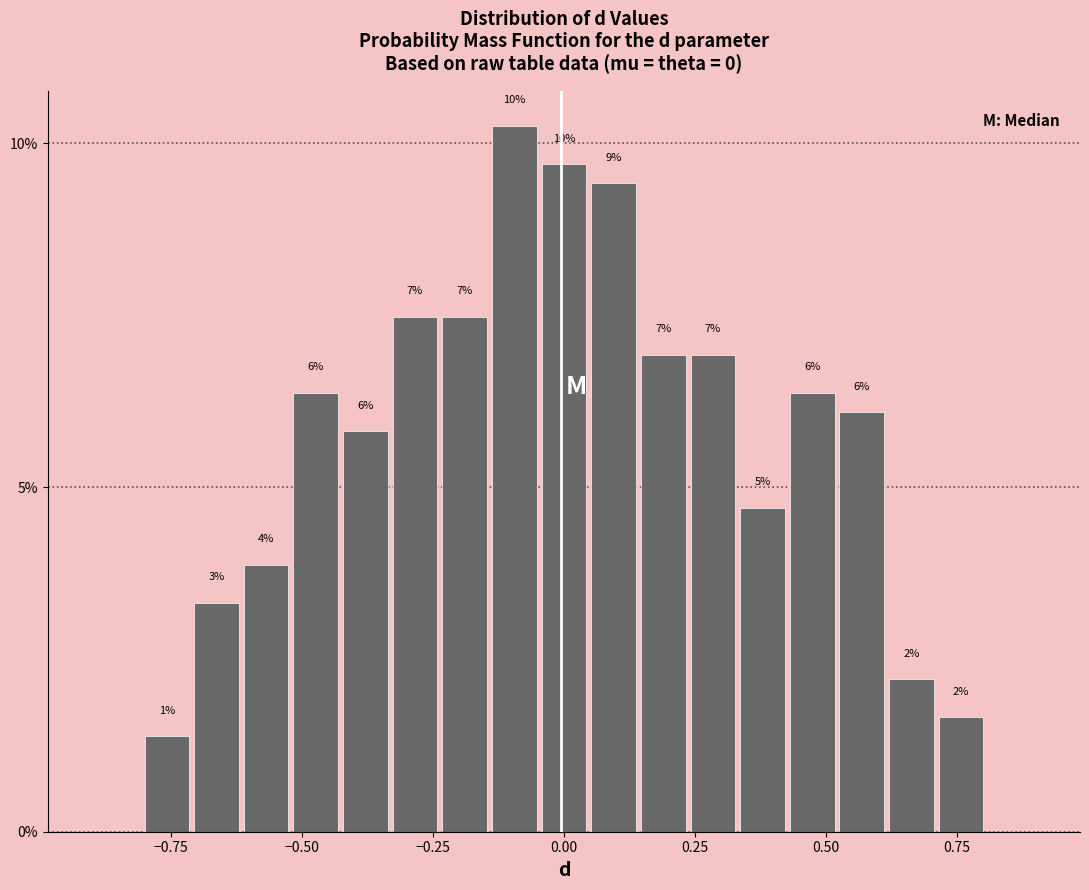

Around what value on the x-axis is the tallest bar? Give the approximate position of its centre, as read against the axis.

-0.10